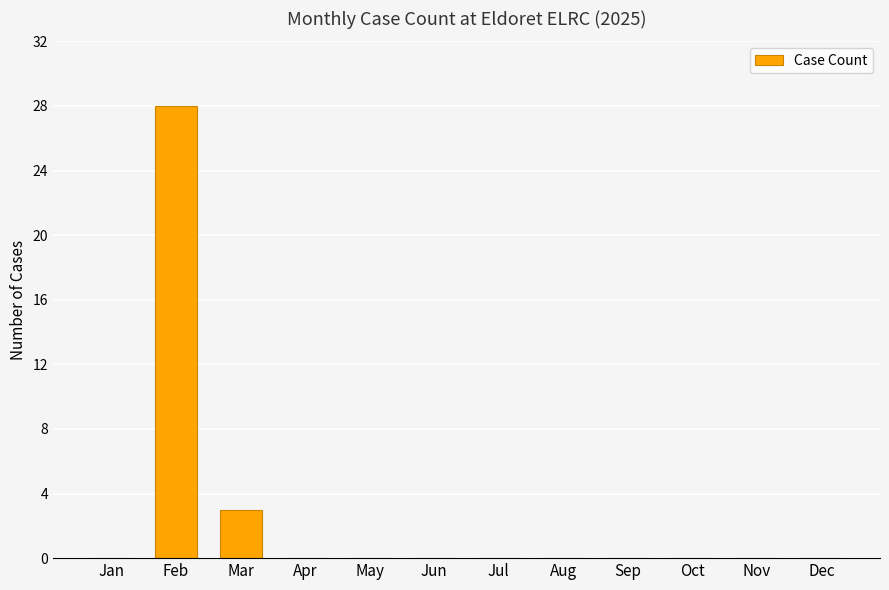

Reading left to right, transcribe all the data shown in this chart.

Jan=0	Feb=28	Mar=3	Apr=0	May=0	Jun=0	Jul=0	Aug=0	Sep=0	Oct=0	Nov=0	Dec=0